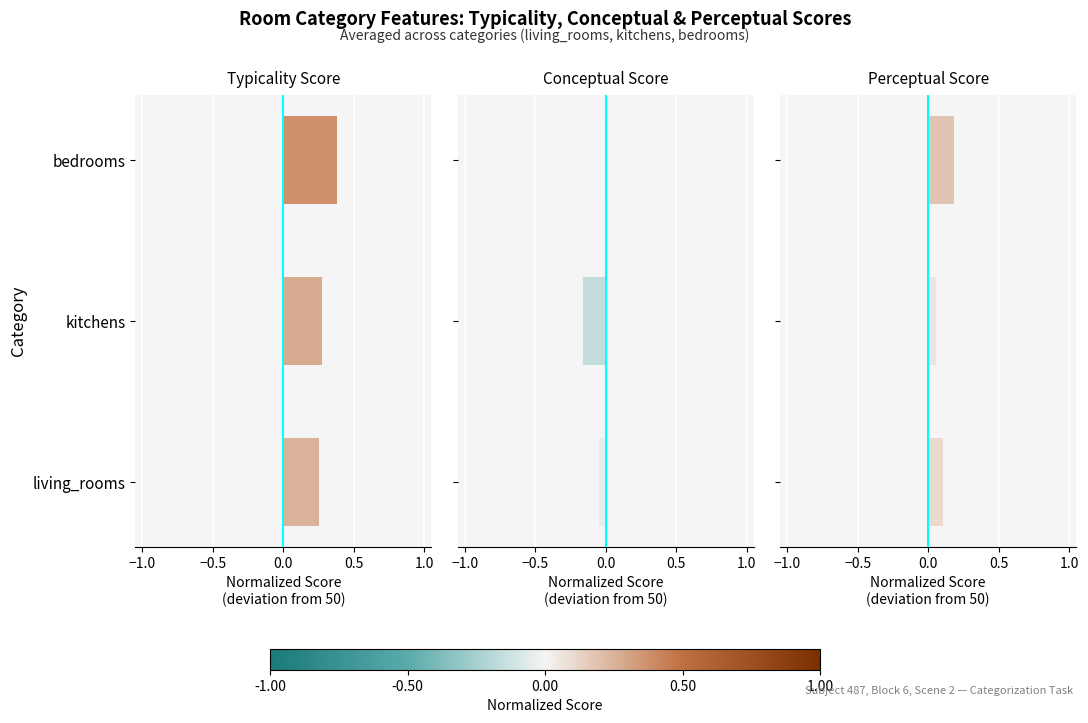

Reading left to right, list all the values displayed in this chart.

typicality: 0.3	0.3	0.4
conceptual: -0.1	-0.2	-0.0
perceptual: 0.1	0.1	0.2